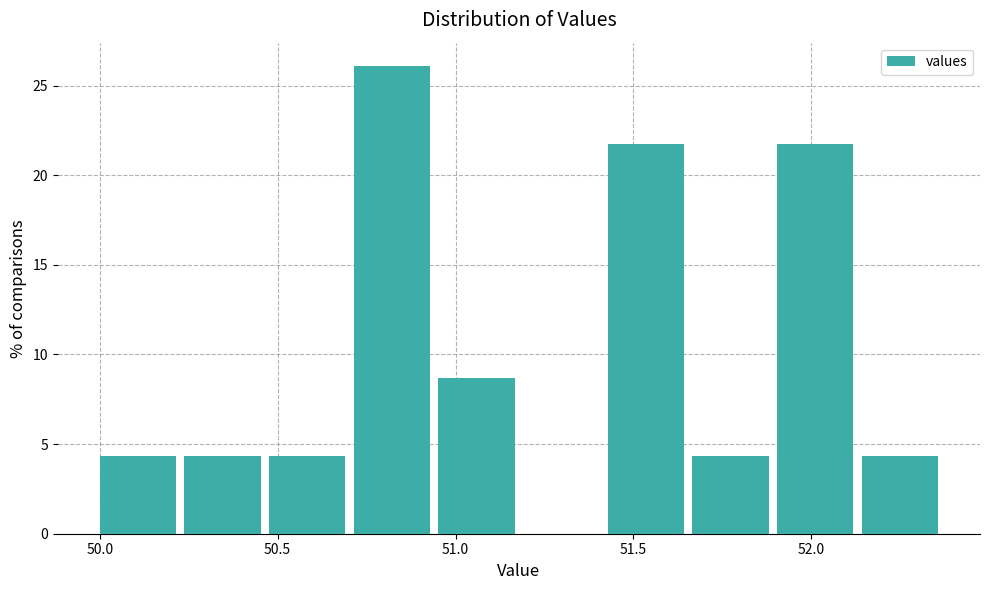

How tall is the bar that spans 52.15 to 52.40 on the x-axis? Neither the bar edges nor the heights are printed on the chart, so give them approximately, as read against the axes.

4.5